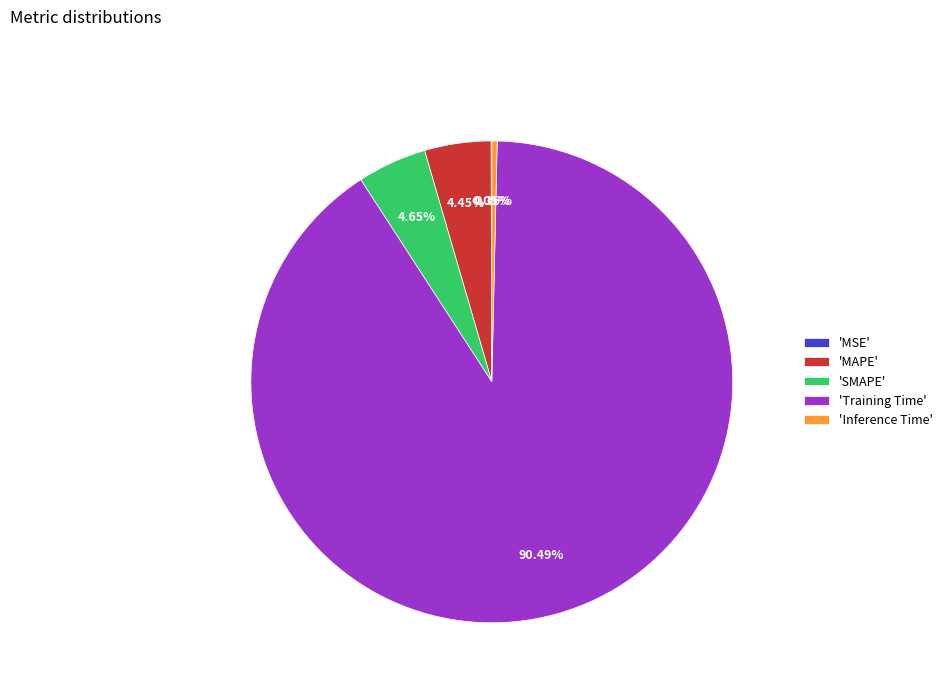

Which slice is the largest?

'Training Time'